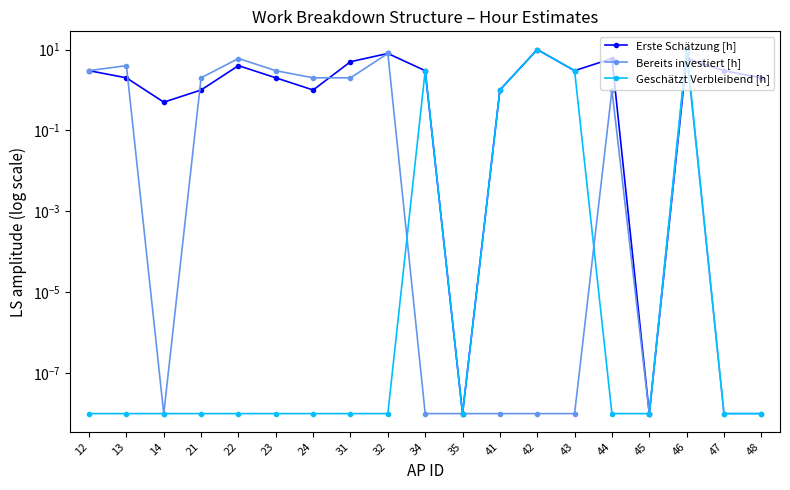

Between which two adjacent categories do Bereits investiert [h] and Geschätzt Verbleibend [h] first intersect?

32 and 34